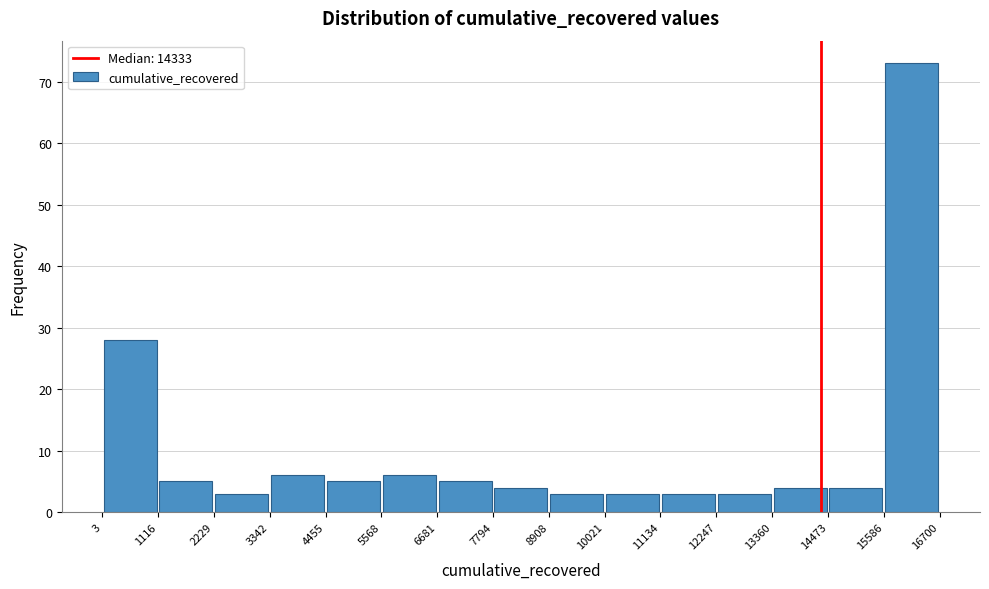

What is the height of the bar covering 3 to 1116 on the x-axis? The values are not printed on the chart, so give them approximately, as read against the axis.

28